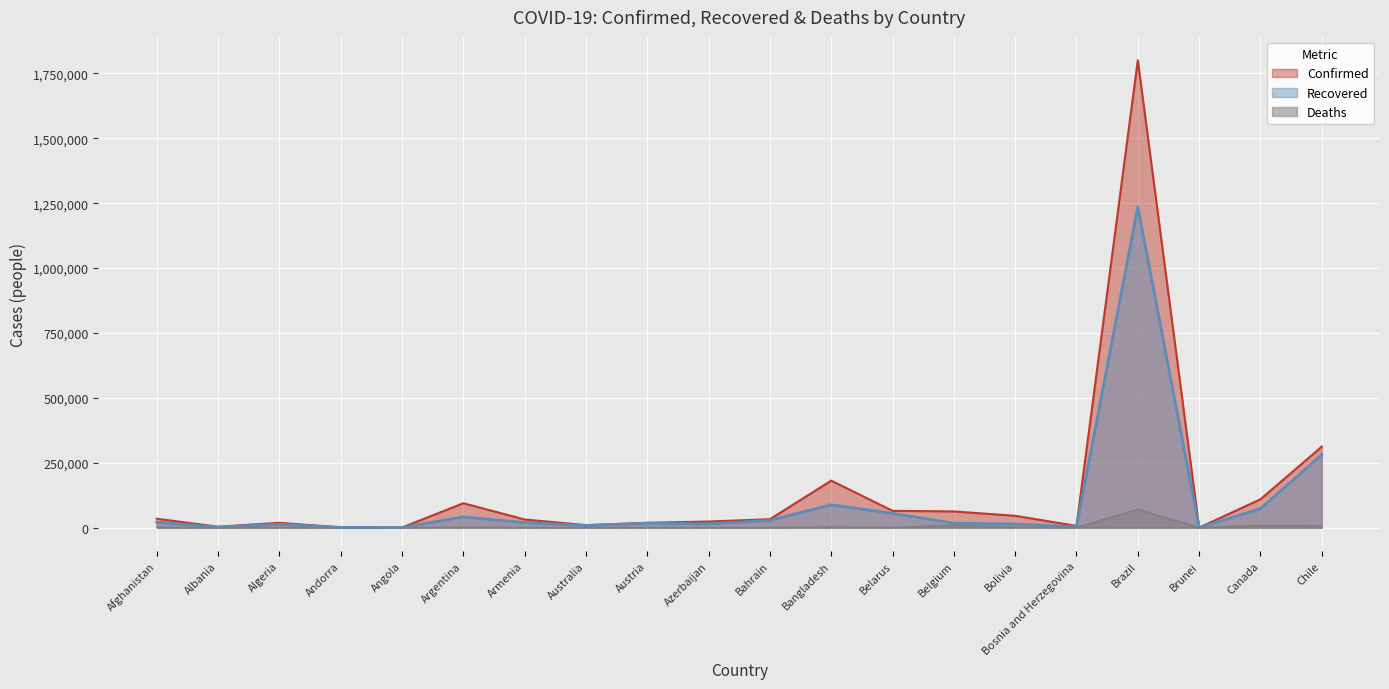

Reading left to right, what are all the values shown in this chart?

Confirmed: 34366	3371	18712	855	462	94060	31392	9553	18783	23521	32470	181129	64767	62469	45565	6719	1800827	141	109105	312029
Recovered: 21135	1881	13124	803	118	41408	19419	7724	16864	14607	27828	88034	54919	17196	13918	3078	1236436	138	72756	281114
Deaths: 994	89	1004	52	23	1787	559	107	706	298	104	2305	459	9782	1702	219	70398	3	8818	6881